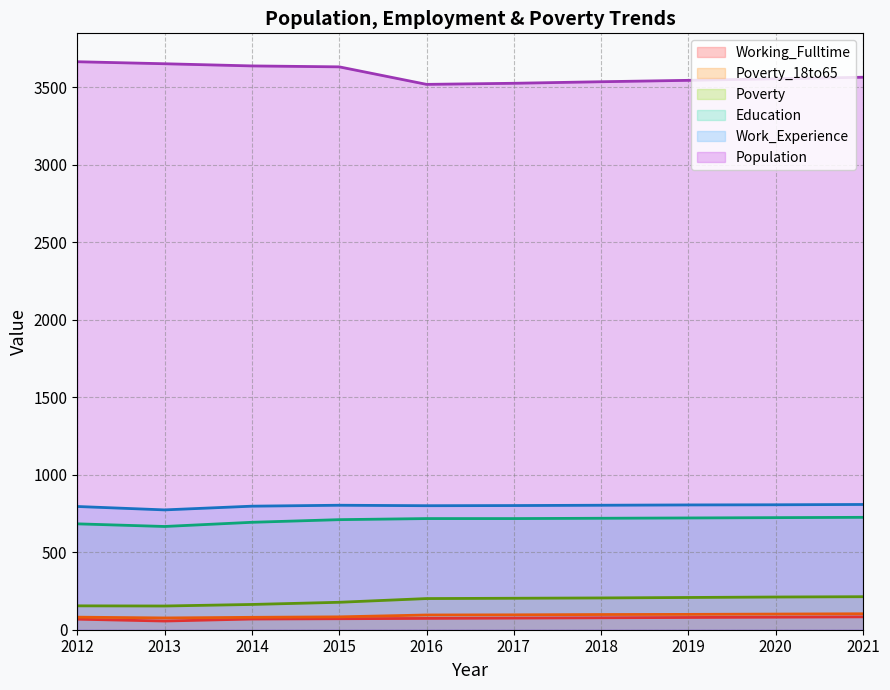

How many values in the Poverty series exceed 203?

4